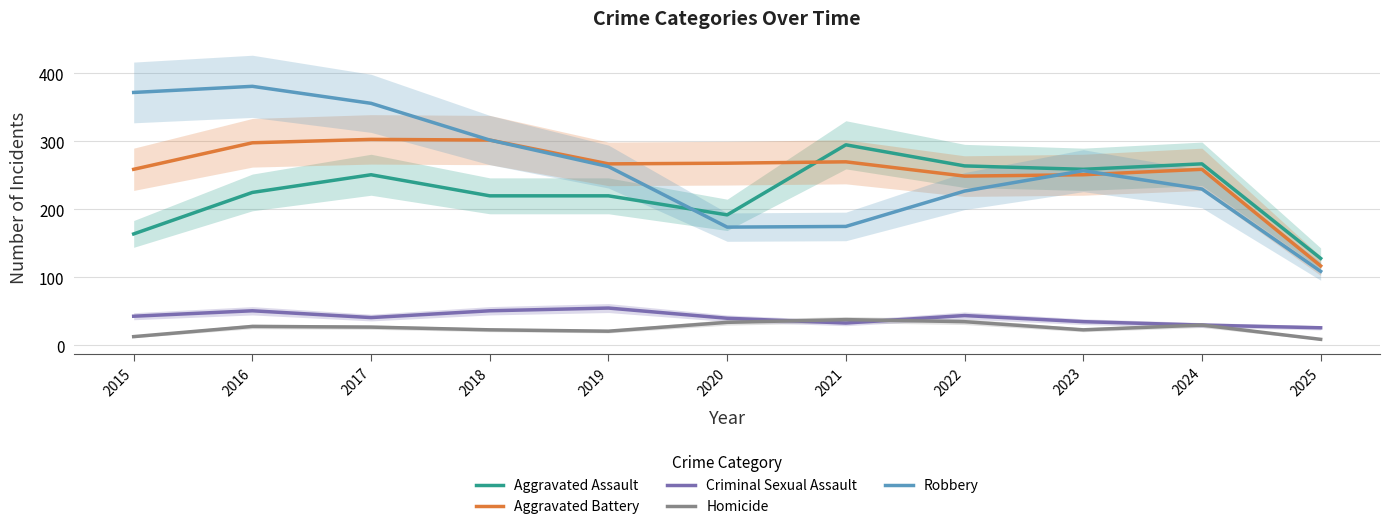

At which category does Robbery reach its first local peak?

2016